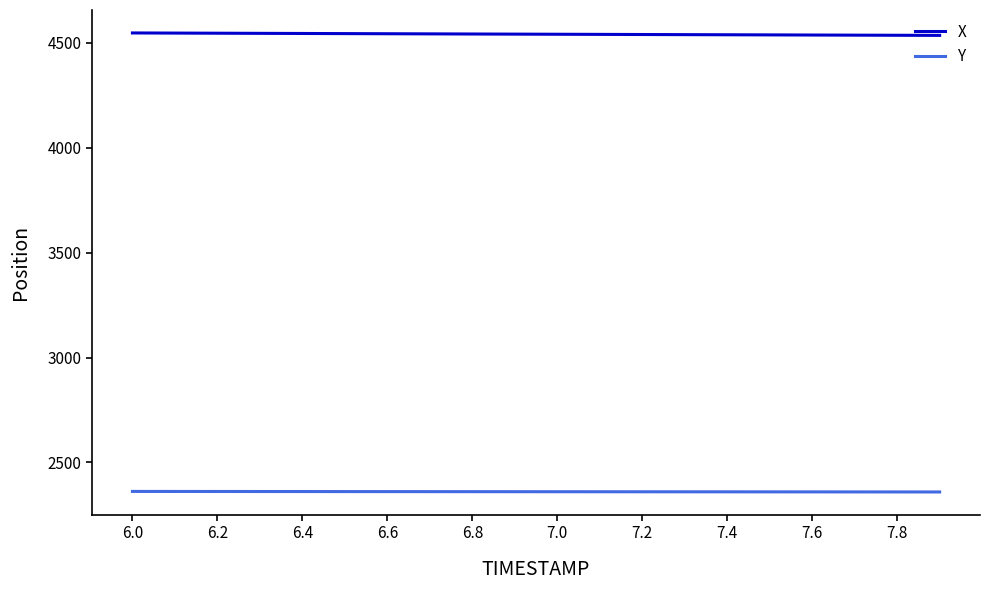

True or false: X and Y cross at least once.

False